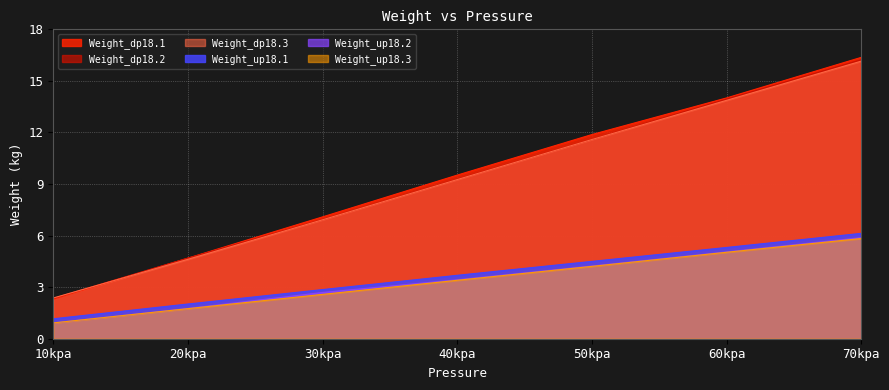

At which label does Weight_dp18.1 first exceed 9?

40kpa